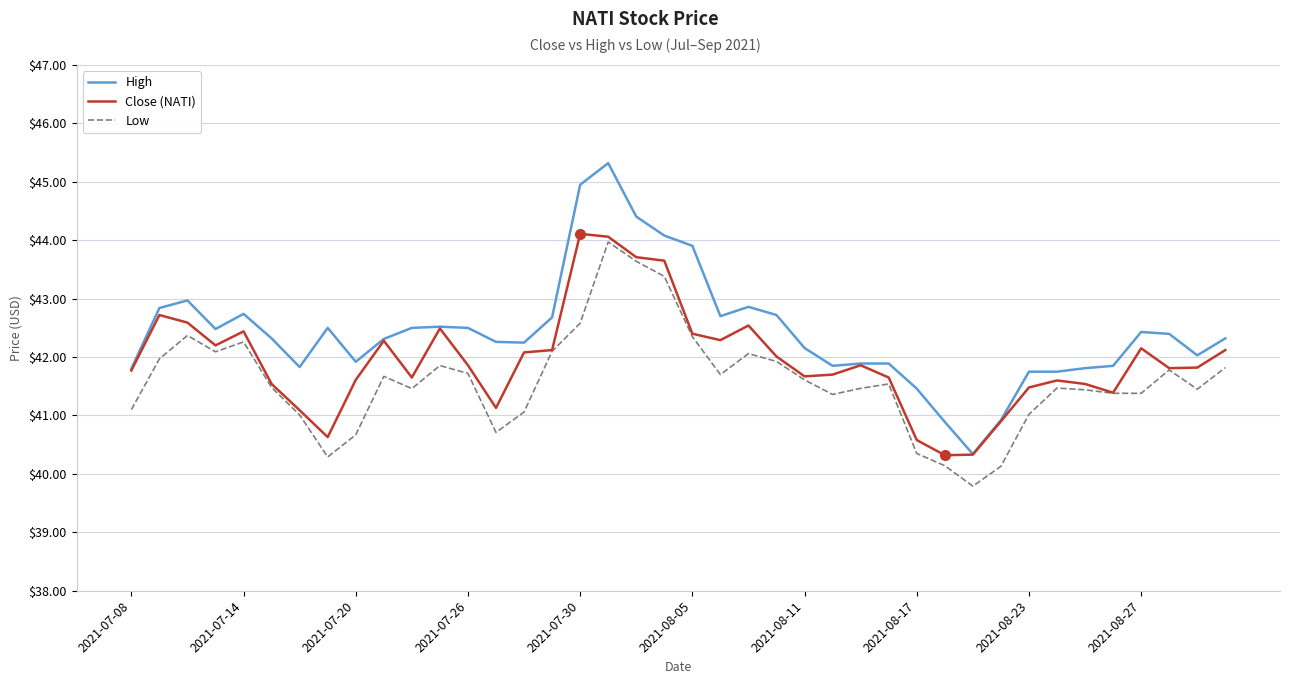

What is the sum of all High values?

1697.1